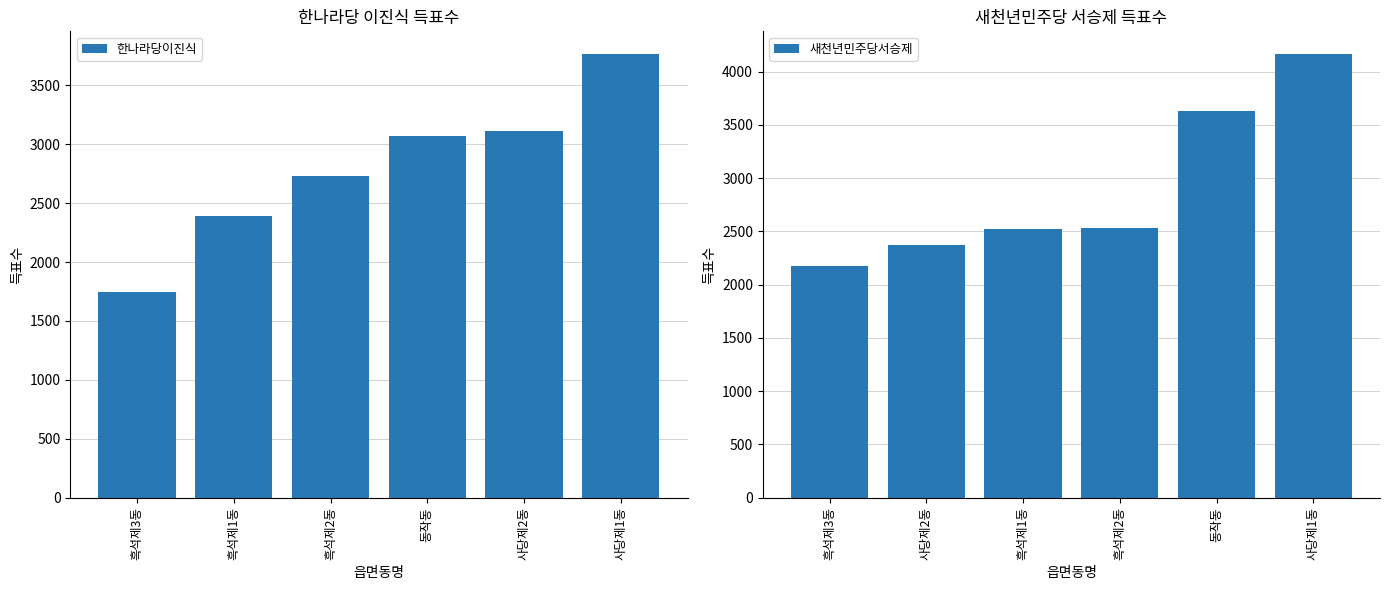

What is the maximum value for 한나라당이진식?

3770